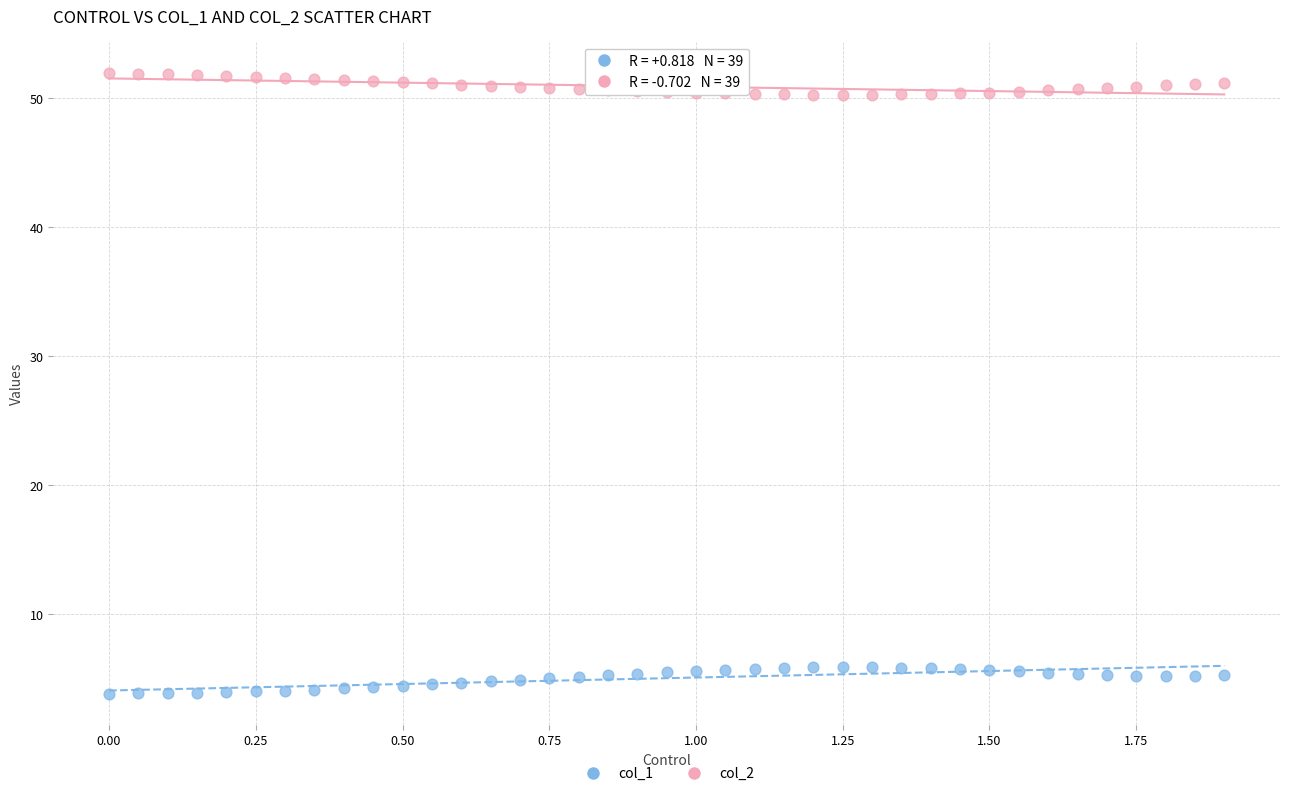

Which series reaches the maximum Y coordinate?

col_2